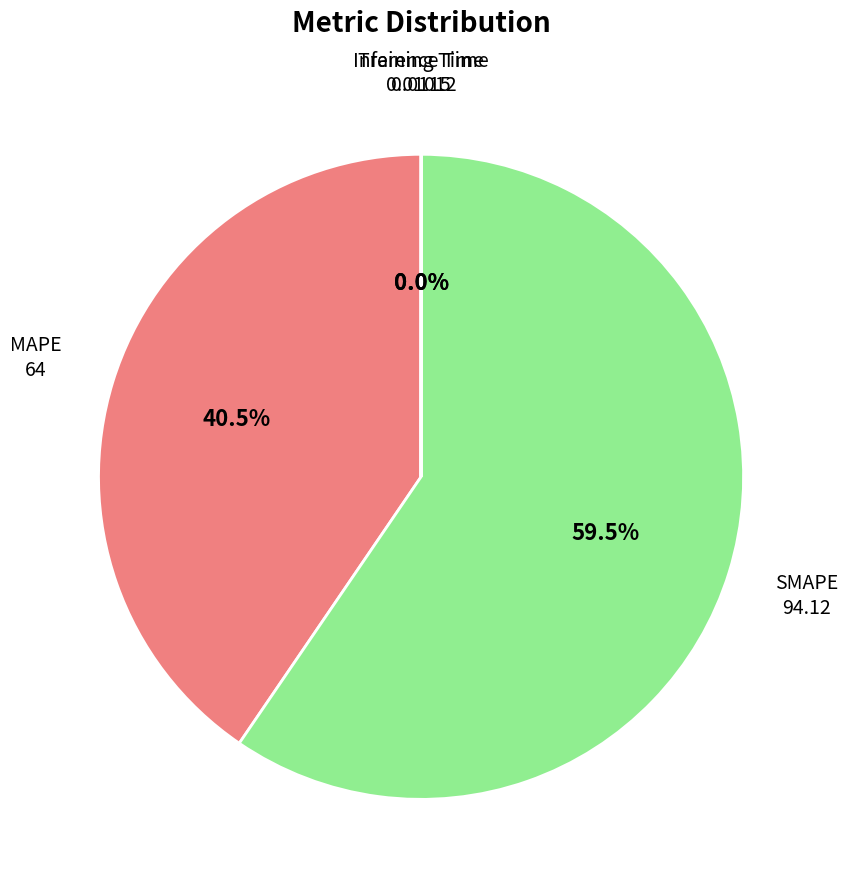

Is there a majority slice in this chart?

Yes